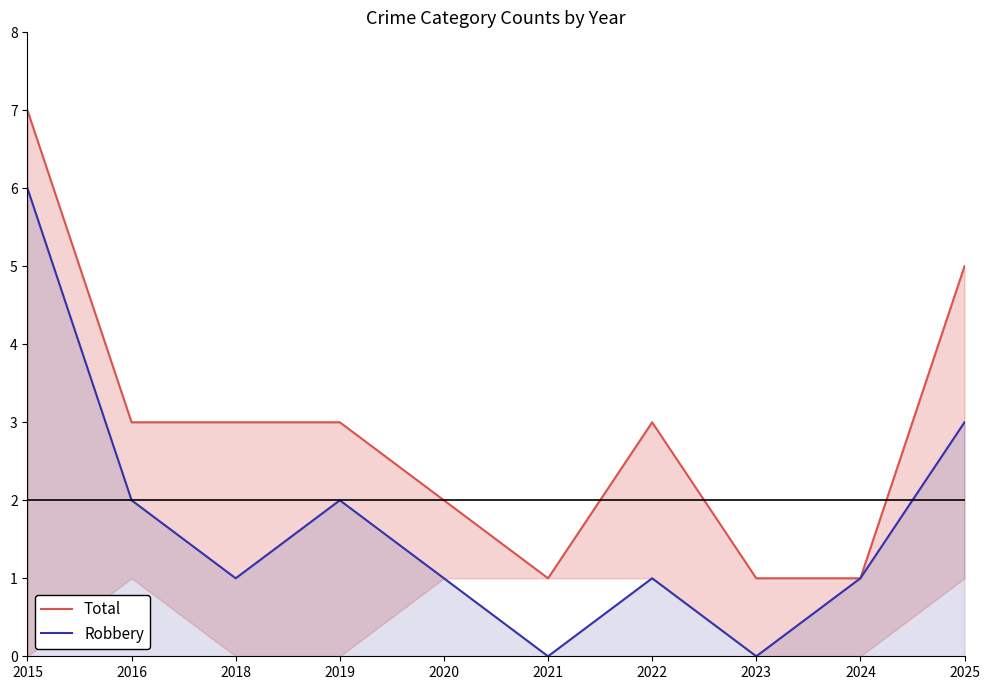

What is the difference between the maximum and minimum values in the Total series?

6